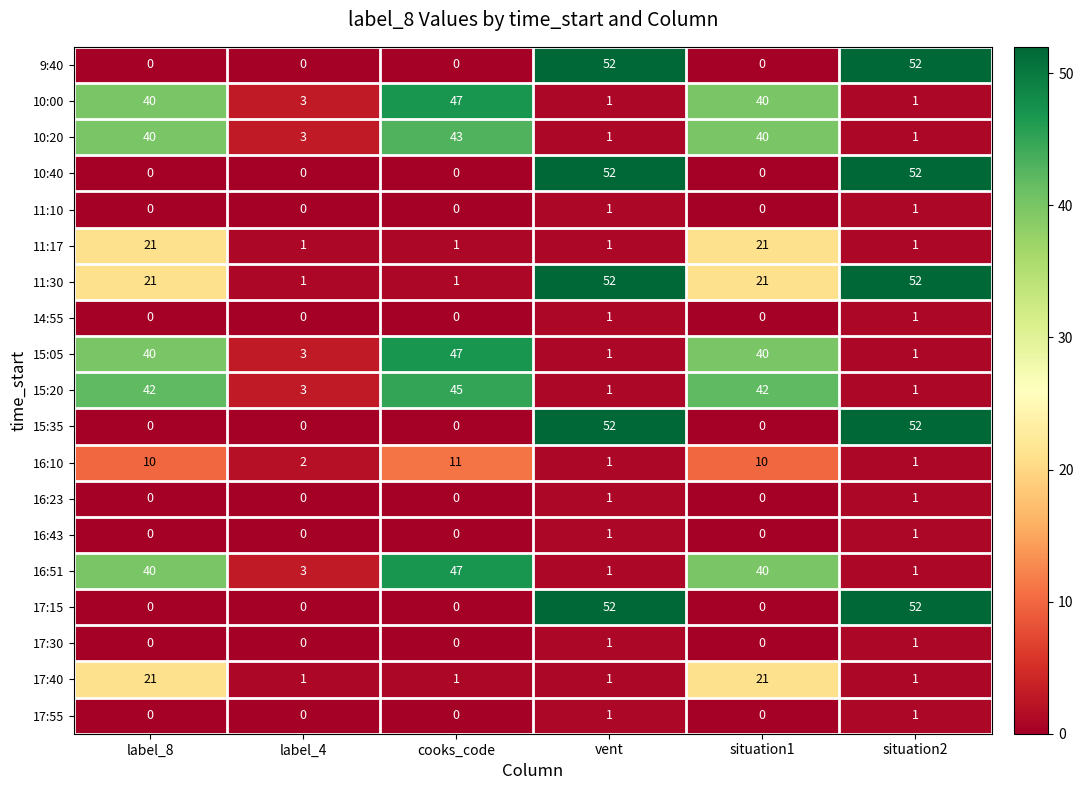

Read the 17:40 value at label_8, to the nearest 10.

20